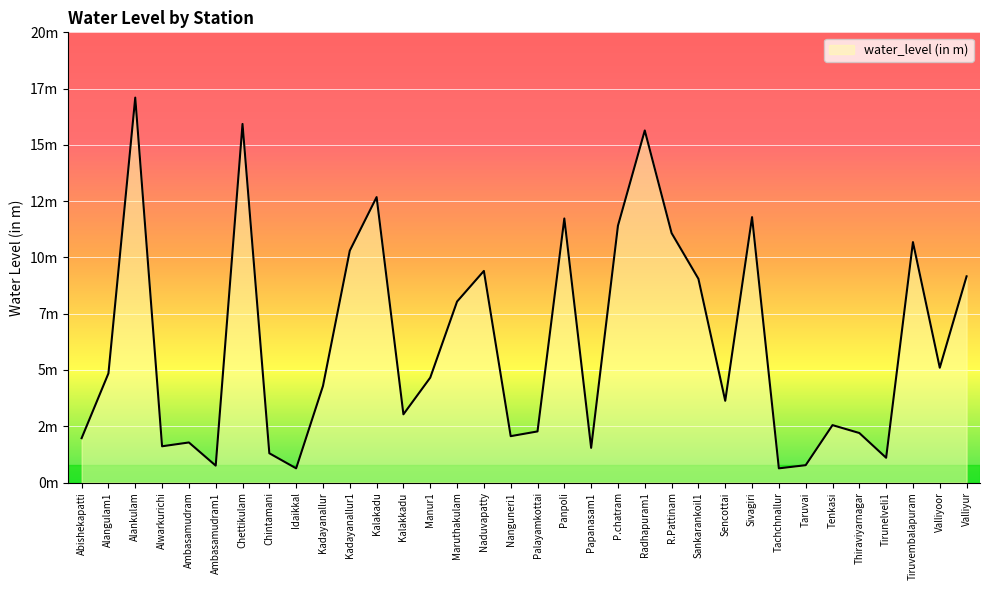

At which label is the value closest to 8?

Maruthakulam